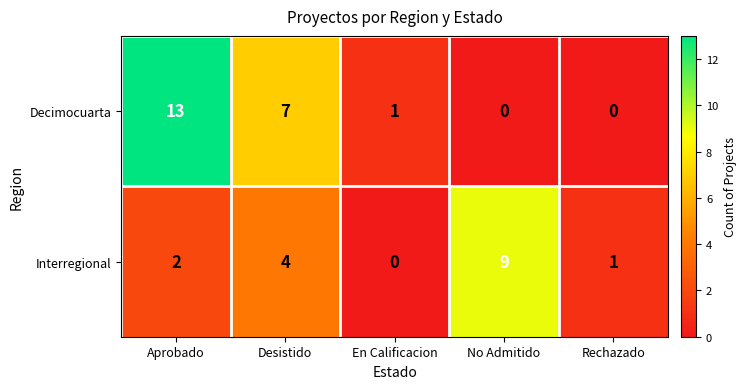

List the series in order of their peak value, highest first.

Decimocuarta, Interregional